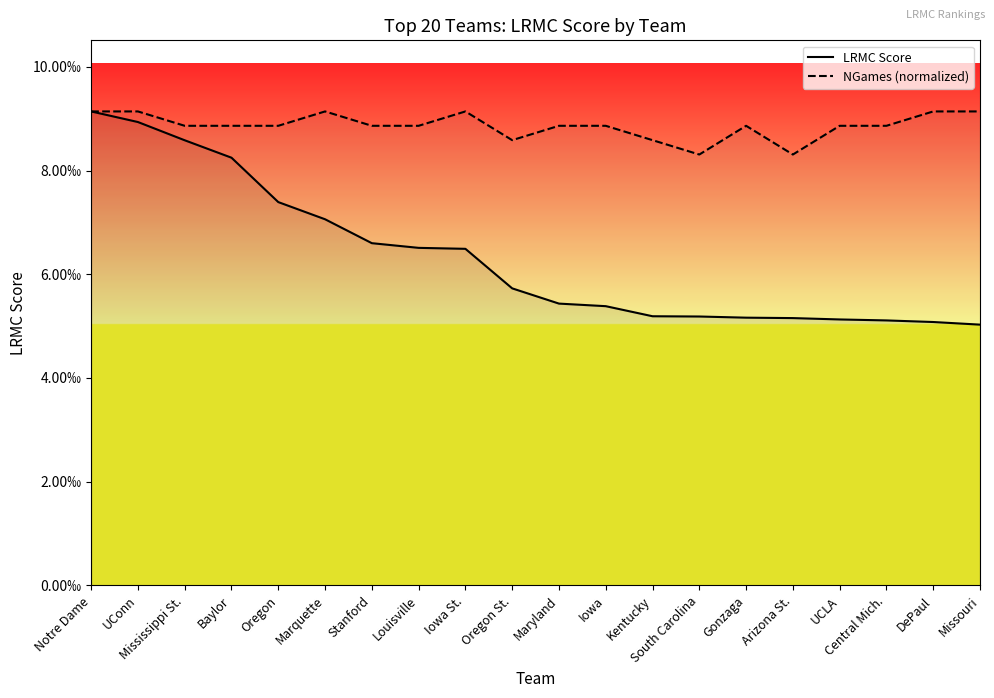

Is it true that NGames (normalized) equals 0.0 at Iowa?

False